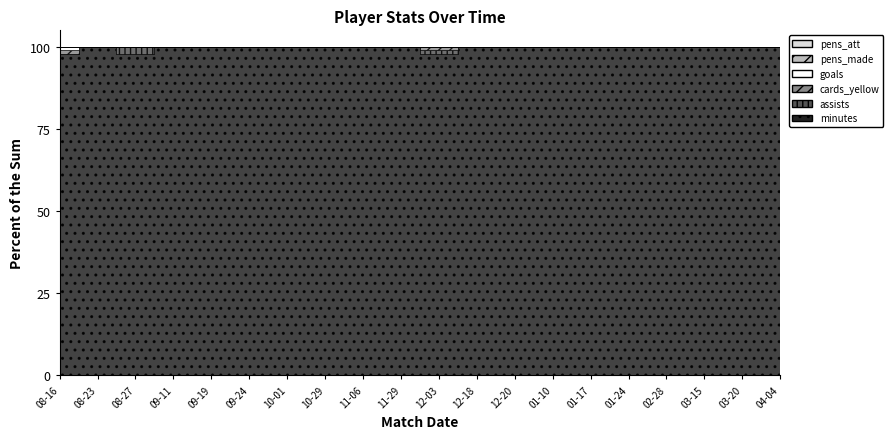

Rank the categories by pens_att value from lowest to highest.

2021-08-16, 2021-08-23, 2021-08-27, 2021-09-11, 2021-09-19, 2021-09-24, 2021-10-01, 2021-10-29, 2021-11-06, 2021-11-29, 2021-12-03, 2021-12-18, 2021-12-20, 2022-01-10, 2022-01-17, 2022-01-24, 2022-02-28, 2022-03-15, 2022-03-20, 2022-04-04